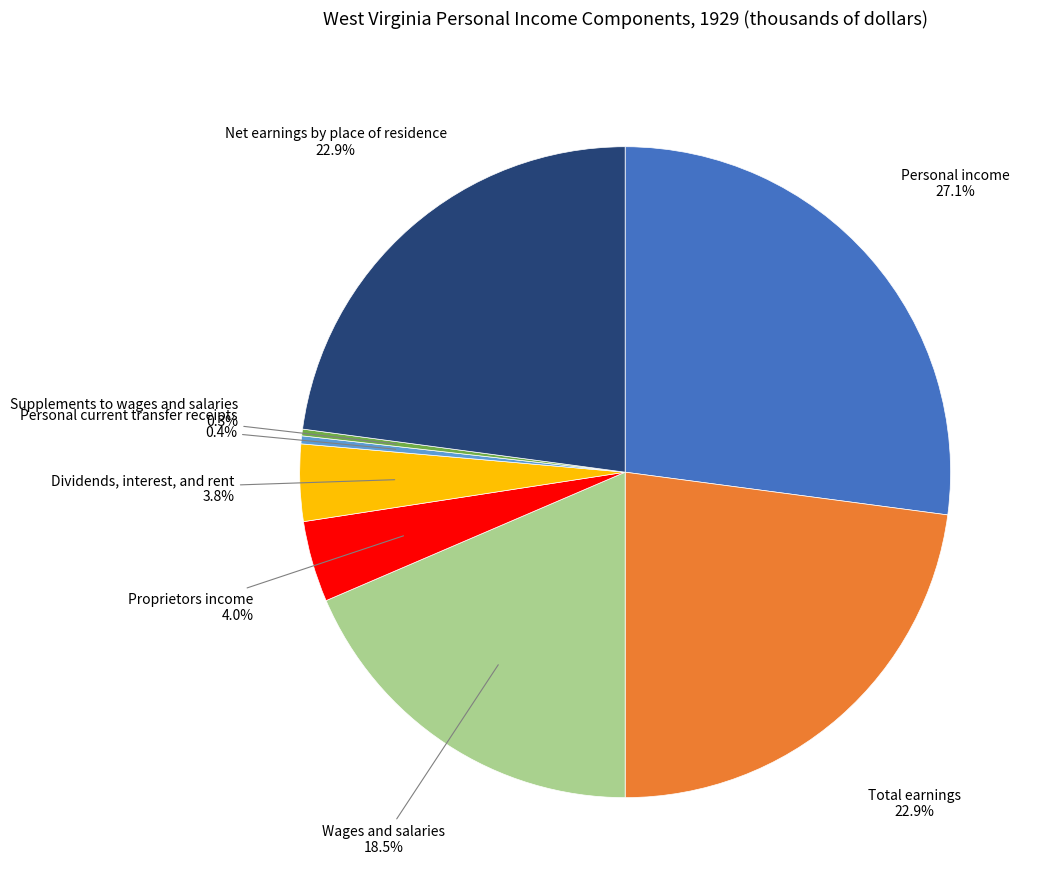

Count the number of slices in the pie.

8